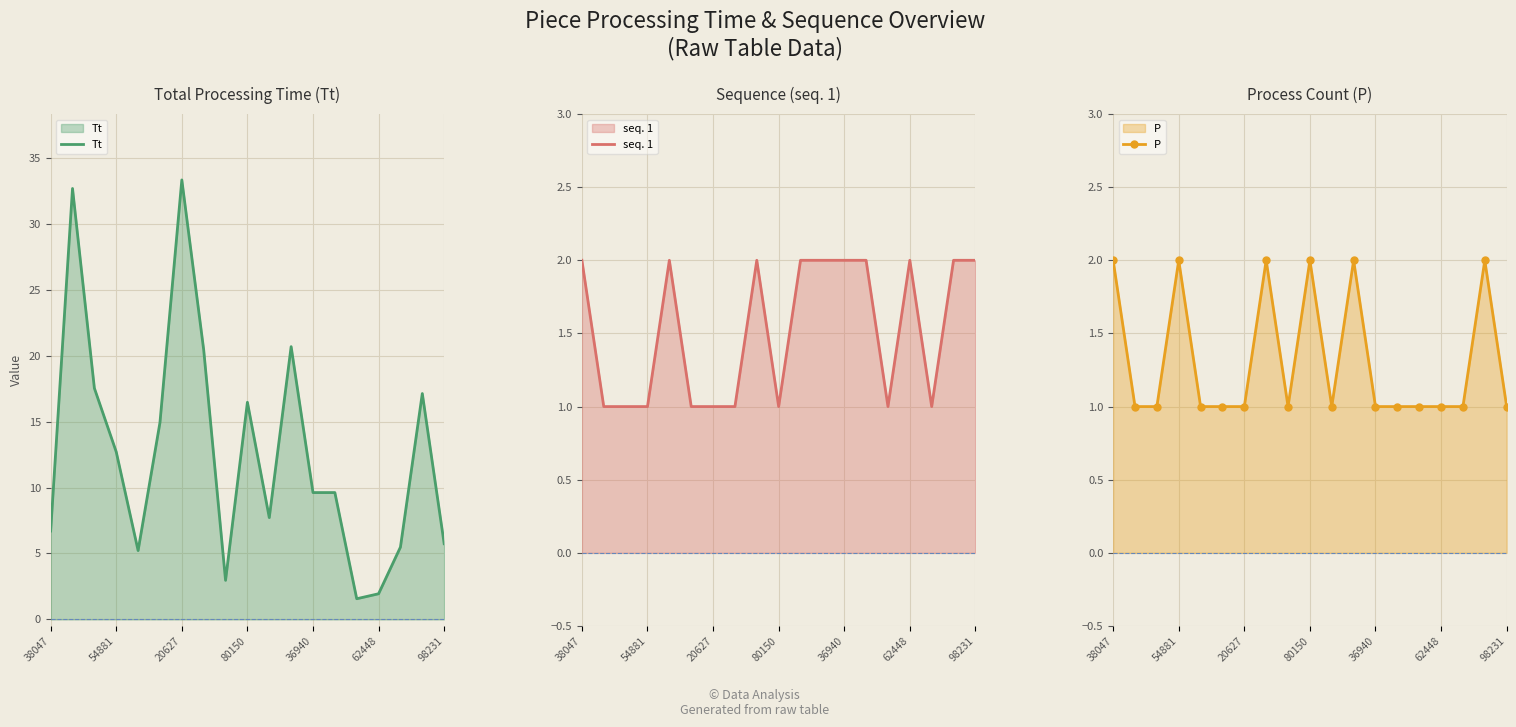

What is the label of the 1st point from the left?

38047